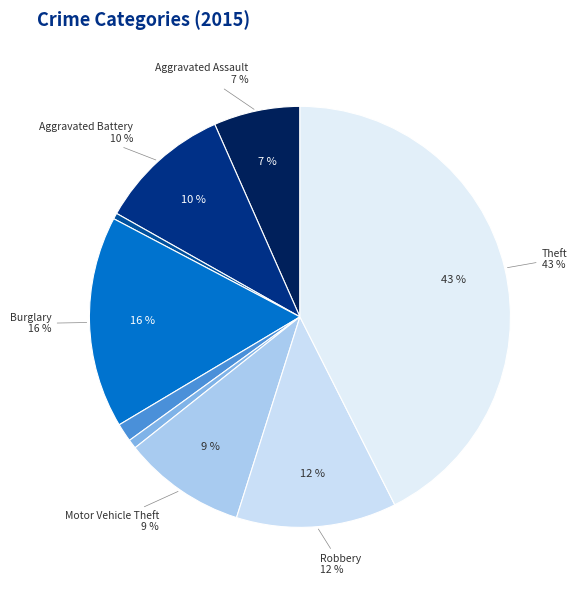

Rank the categories by value from lowest to highest.

Arson, Homicide, Criminal Sexual Assault, Aggravated Assault, Motor Vehicle Theft, Aggravated Battery, Robbery, Burglary, Theft